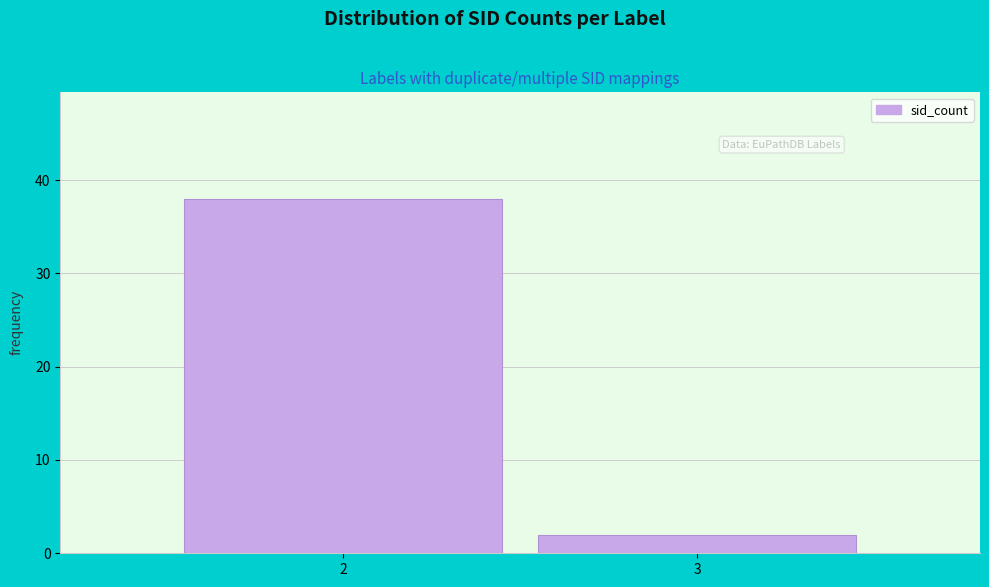

Reading left to right, what are all the values shown in this chart?

2=38	3=2